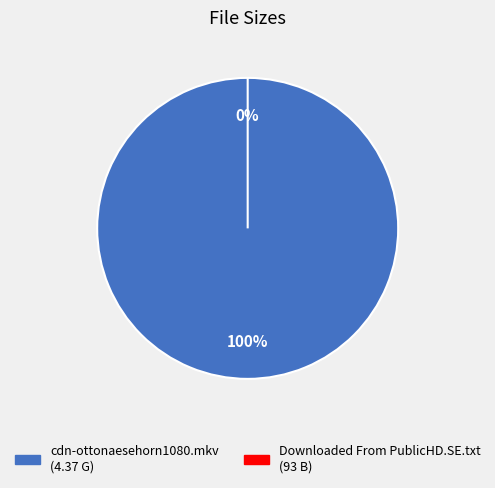

What percentage do Downloaded From PublicHD.SE.txt (93 B) and cdn-ottonaesehorn1080.mkv (4.37 G) together represent?

100.0%